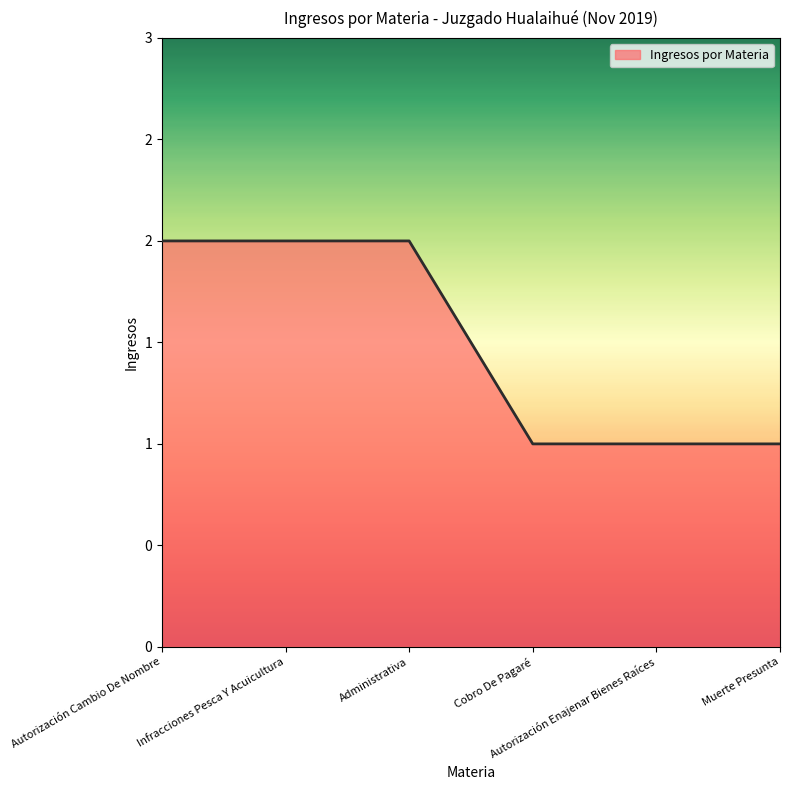

Does the chart have visible grid lines?

No